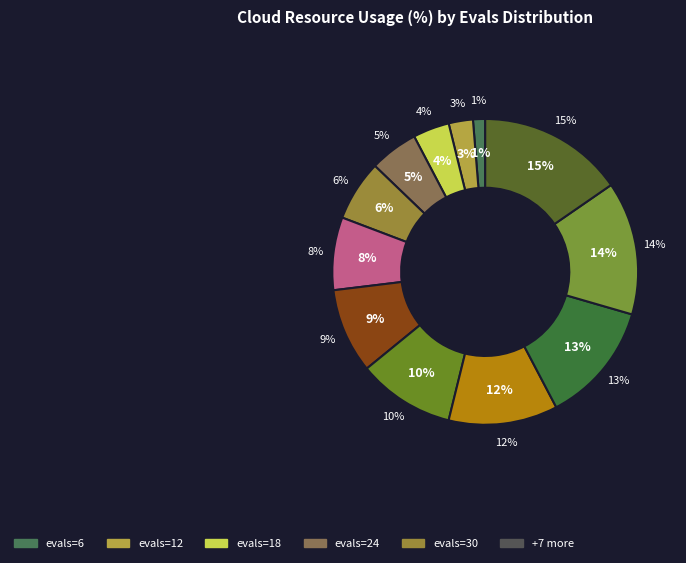

To the nearest percent, what percentage of the pie is evals=36?

8%